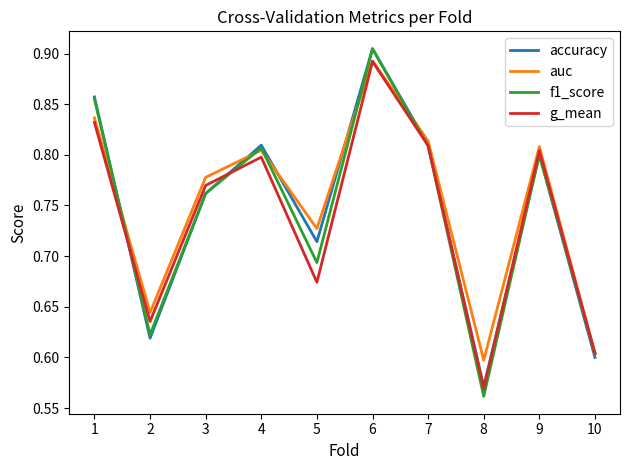

Between 4 and 5, which series saw the biggest shift?

g_mean